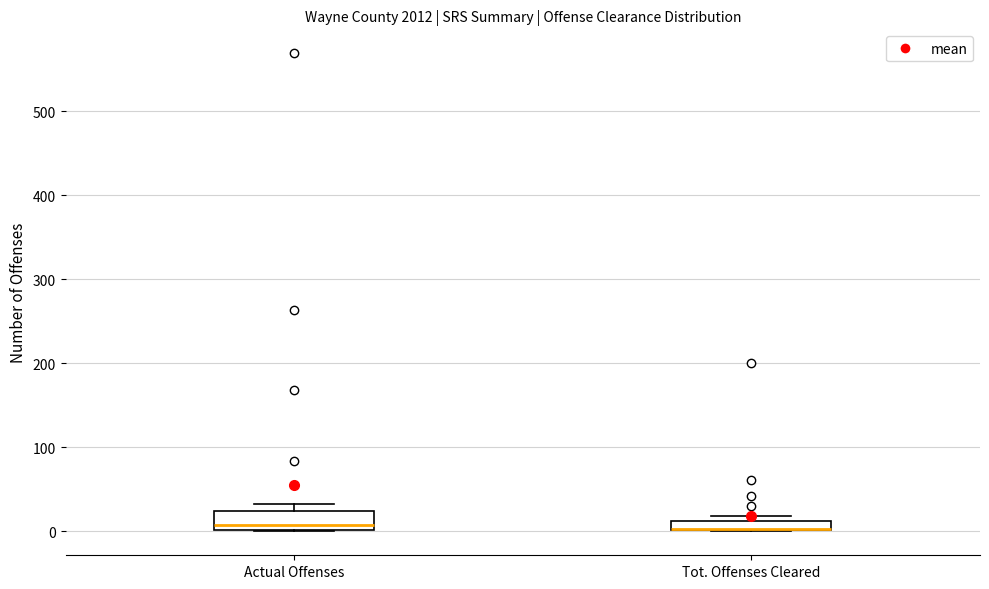

Where is the upper edge of the box for Actual Offenses on the y-axis? The values are not printed on the chart, so give them approximately, as read against the axis.

20